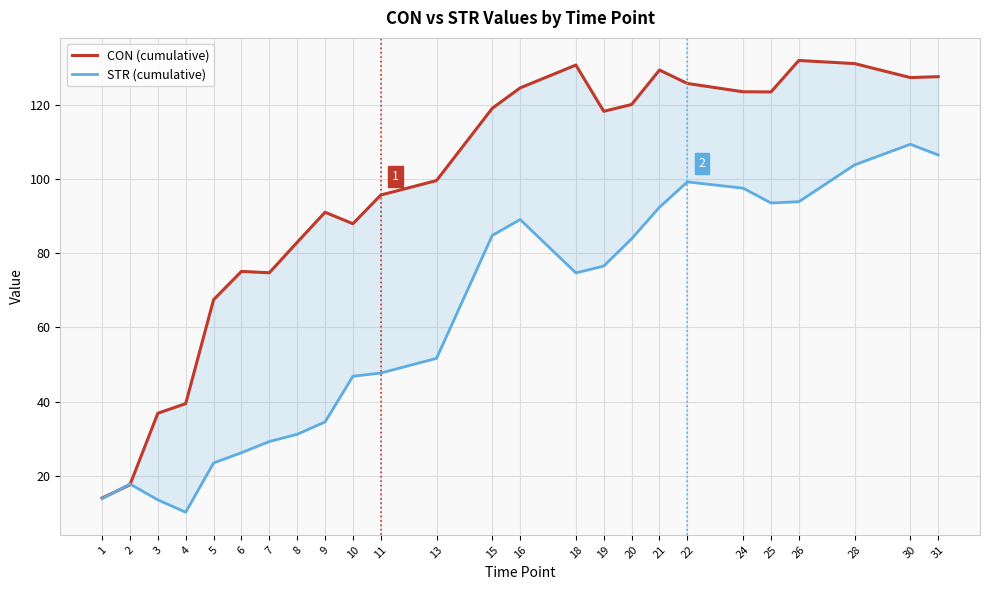

What is the value of the CON (cumulative) point at the 7th from the left?

74.7